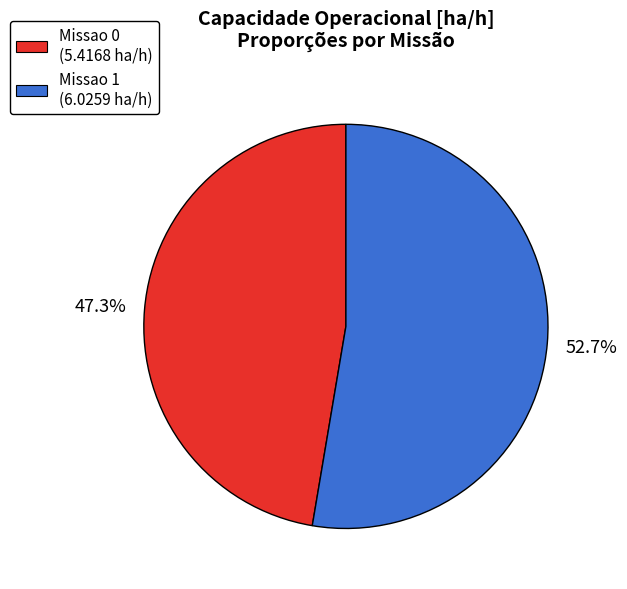

To the nearest percent, what percentage of the pie is Missao 1?

53%